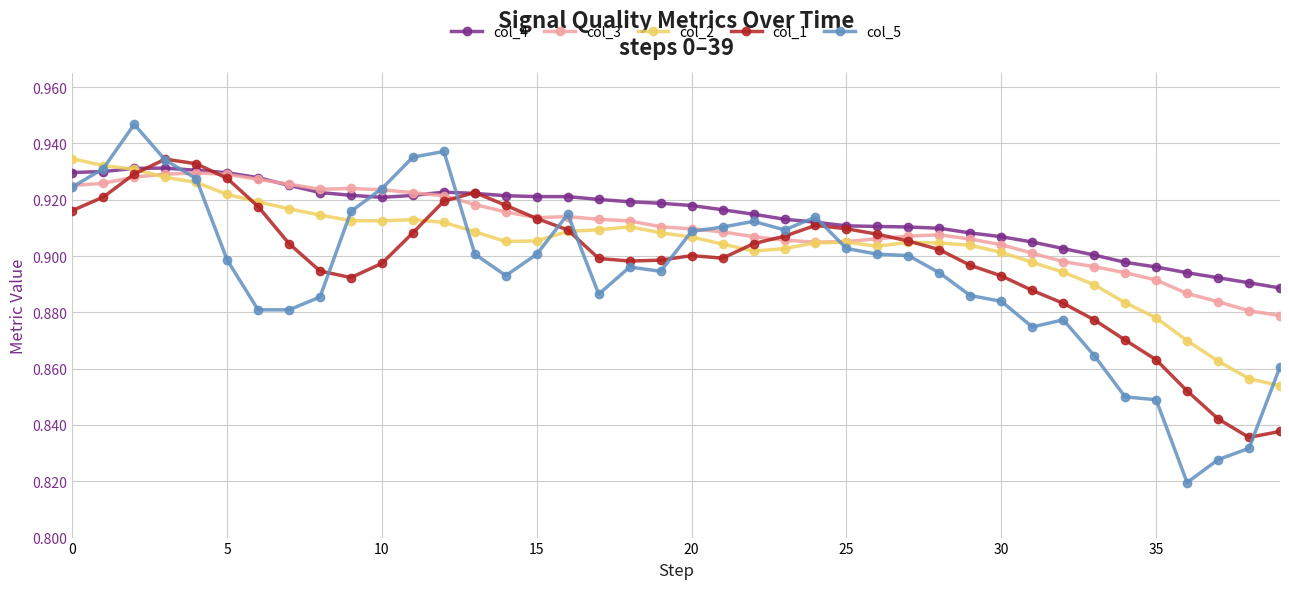

True or false: col_1 has more than 0 interior local peaks.

True